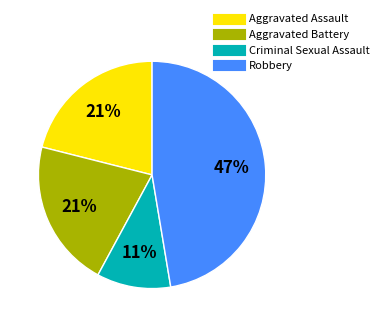

Do Robbery and Aggravated Battery together represent more than half of the pie?

Yes